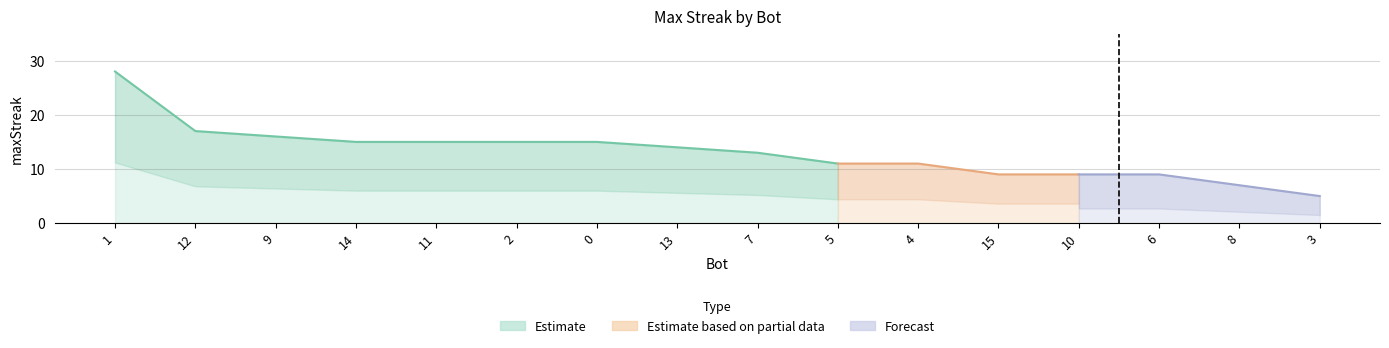

Reading left to right, list all the values displayed in this chart.

1=28	12=17	9=16	14=15	11=15	2=15	0=15	13=14	7=13	5=11	4=11	15=9	10=9	6=9	8=7	3=5